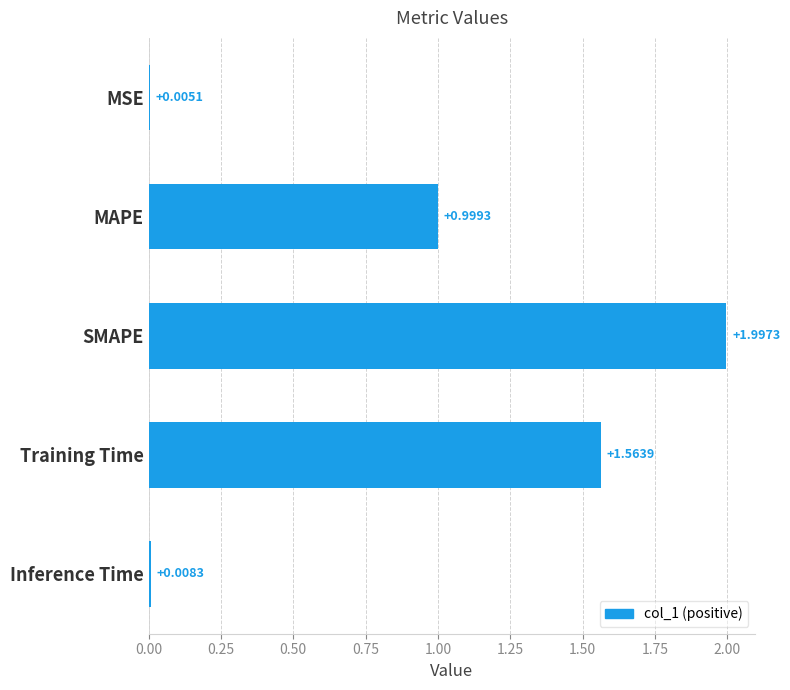

What is the greatest value displayed?

2.0